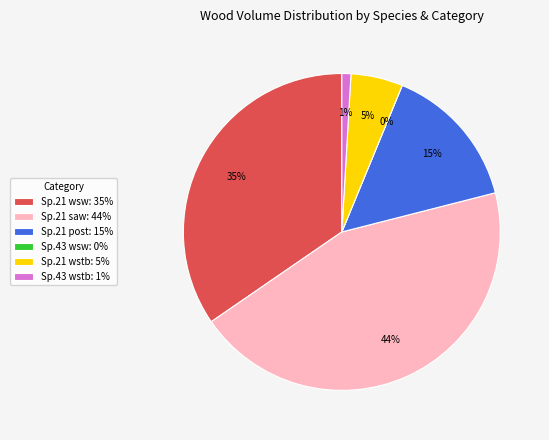

Combined, do specie_21 and specie_43 account for over 50%?

Yes